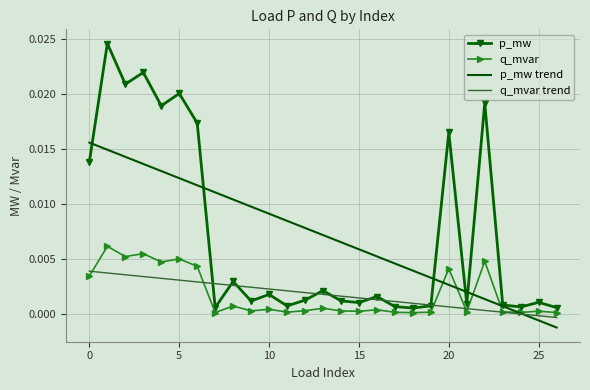

Which series has the largest range (max minus min)?

p_mw